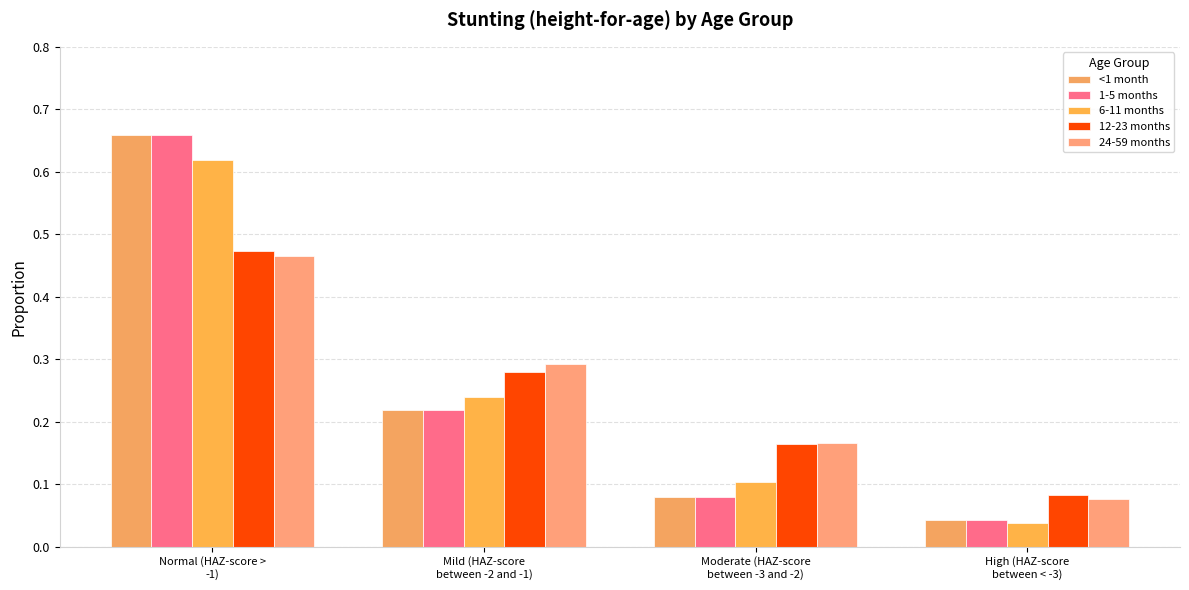

Is the value of 24-59 months at Normal (HAZ-score >
-1) greater than the value of 12-23 months at High (HAZ-score
between < -3)?

Yes